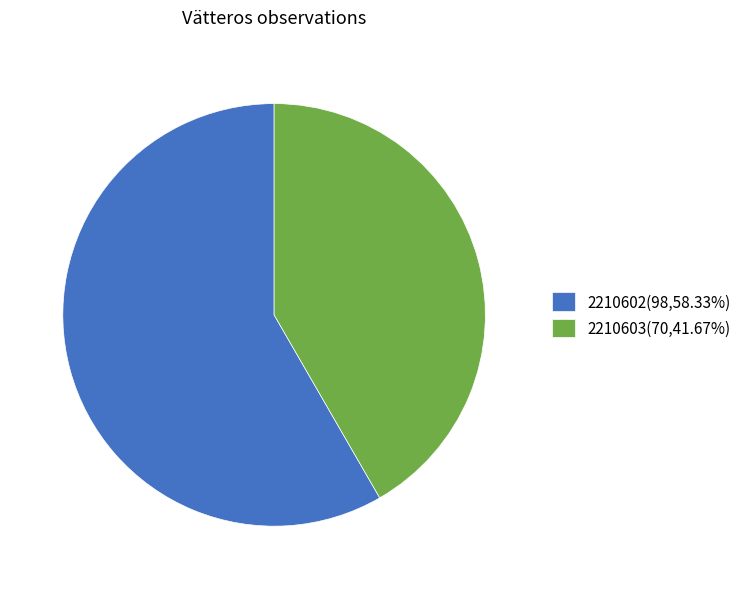

Which has a higher value, 2210603 or 2210602?

2210602